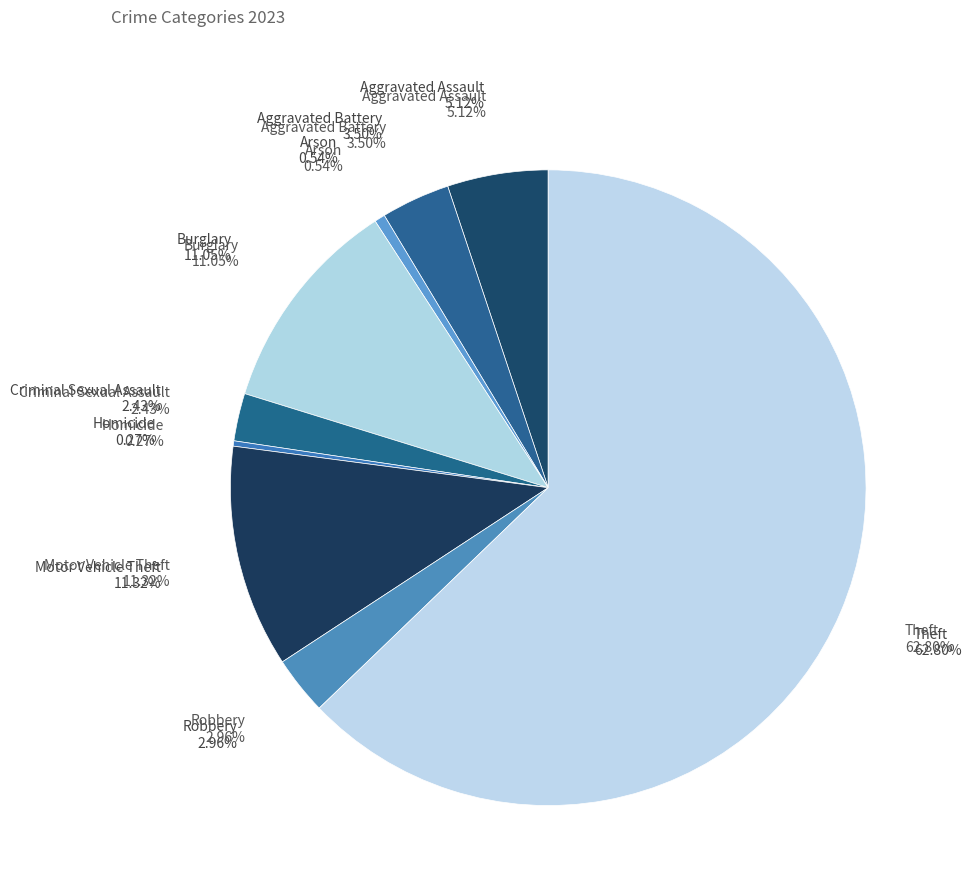

Count the number of slices in the pie.

9